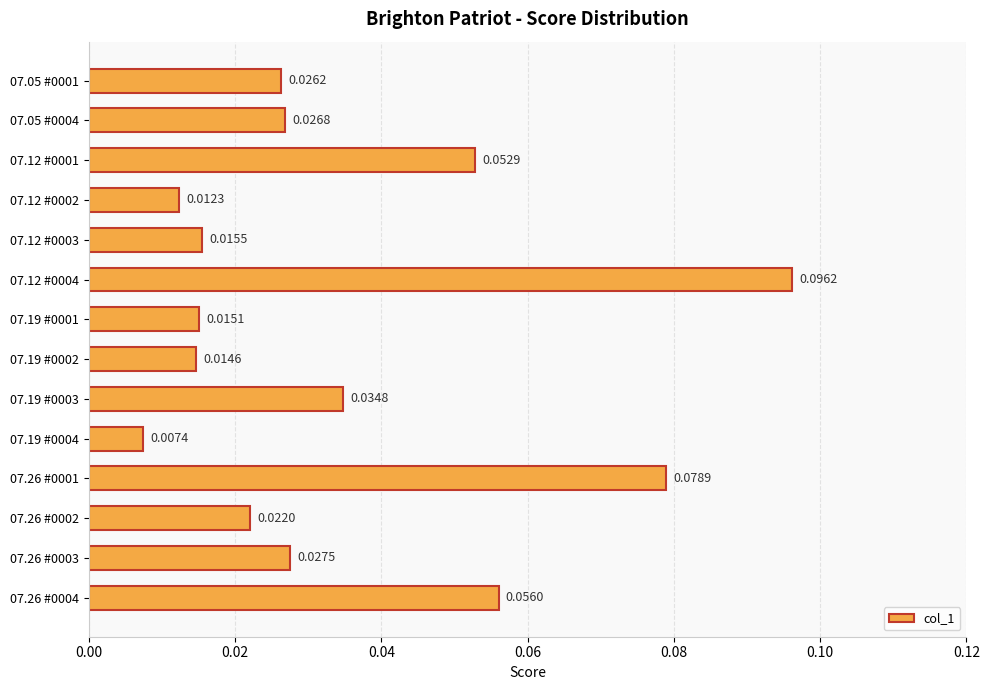

Rank the categories by value from highest to lowest.

07.12 #0004, 07.26 #0001, 07.26 #0004, 07.12 #0001, 07.19 #0003, 07.26 #0003, 07.05 #0004, 07.05 #0001, 07.26 #0002, 07.12 #0003, 07.19 #0001, 07.19 #0002, 07.12 #0002, 07.19 #0004